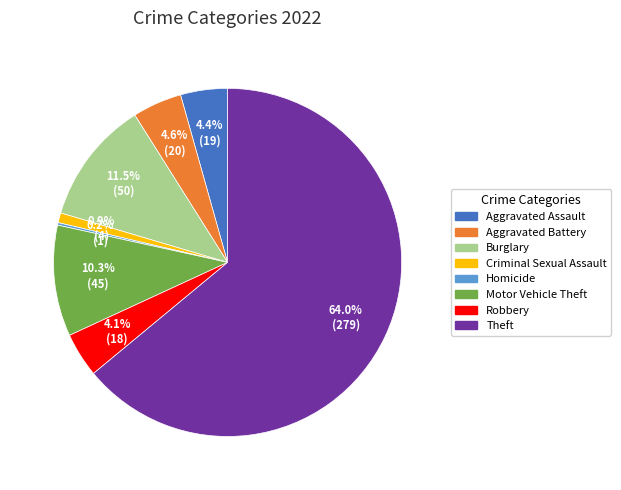

Do Criminal Sexual Assault and Aggravated Assault together represent more than half of the pie?

No